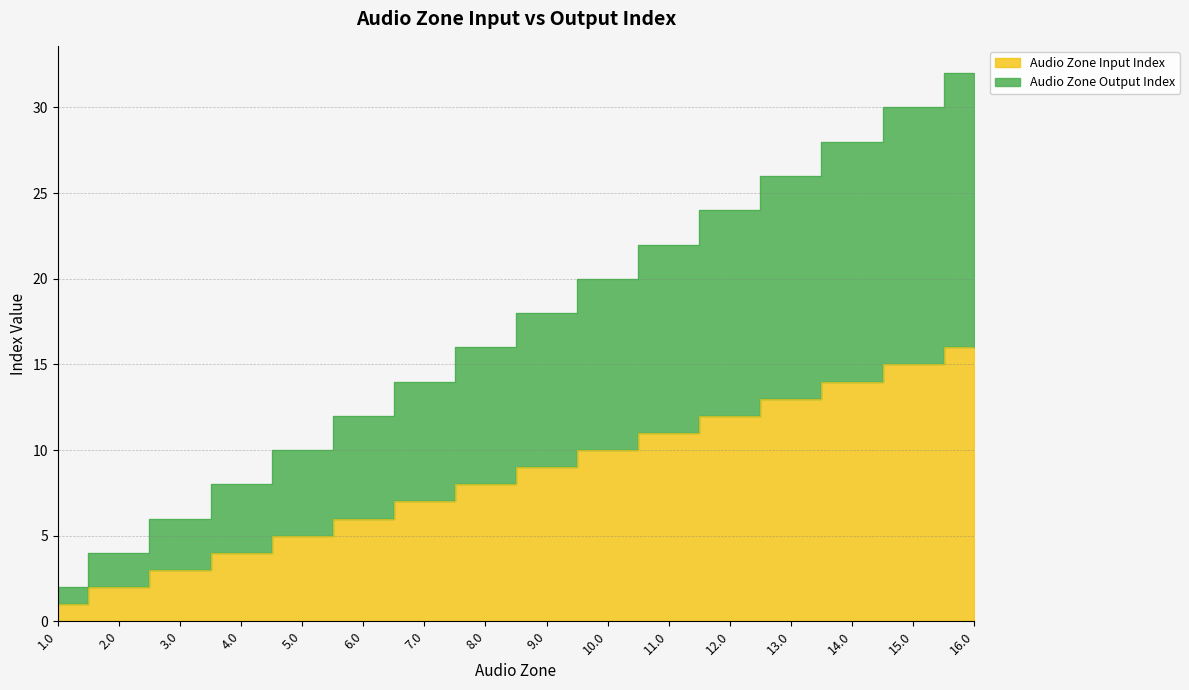

The Audio Zone Output Index series shows 4 at 2.0. True or false?

True